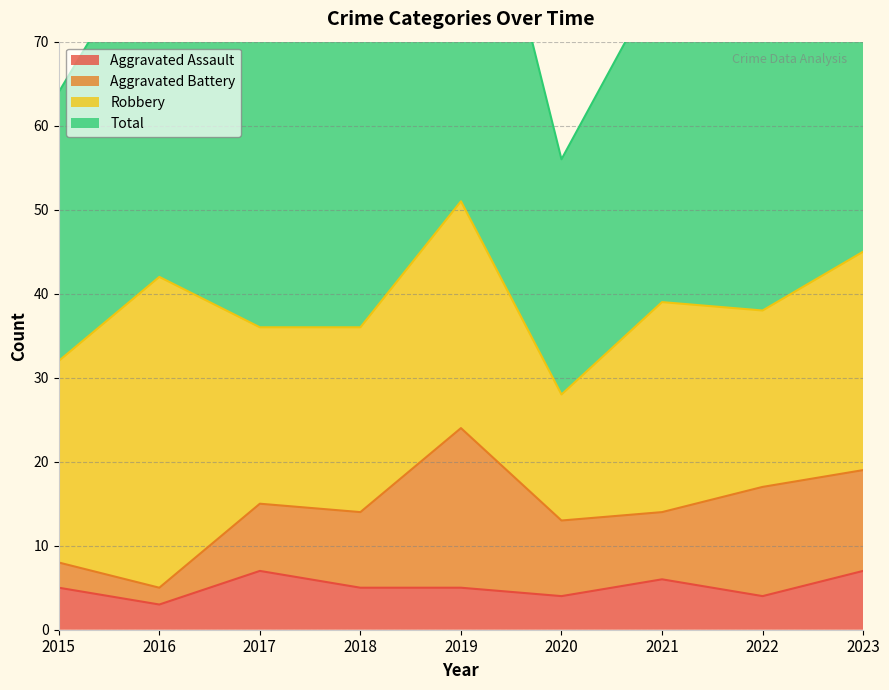

What is the maximum value shown in the chart?

104